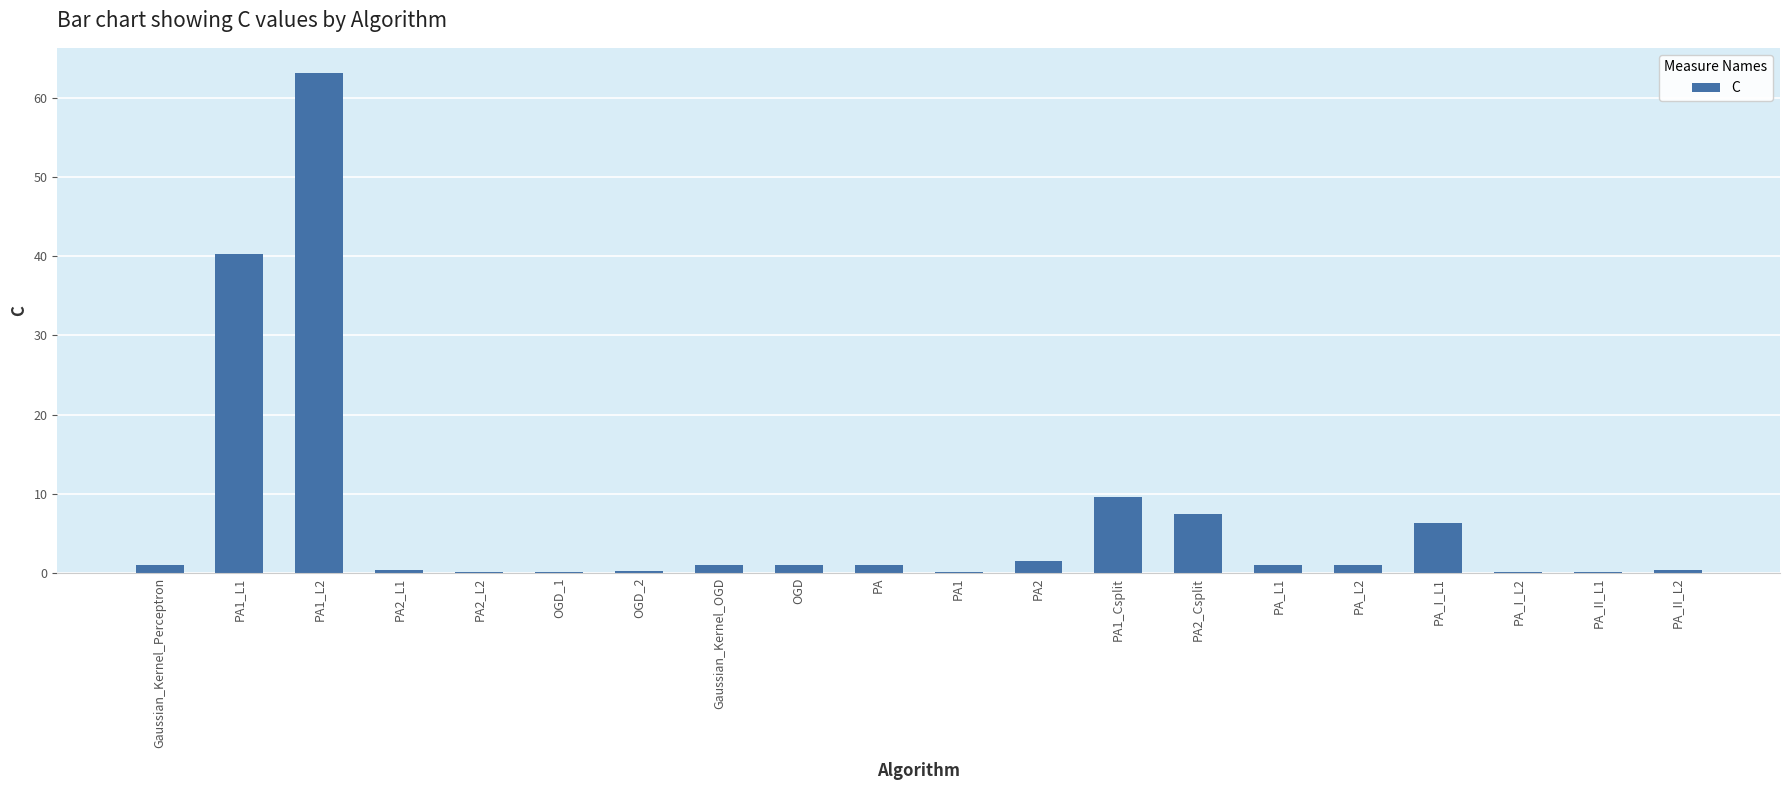

What is the sum of the values at OGD_2 and PA_L2?

1.3